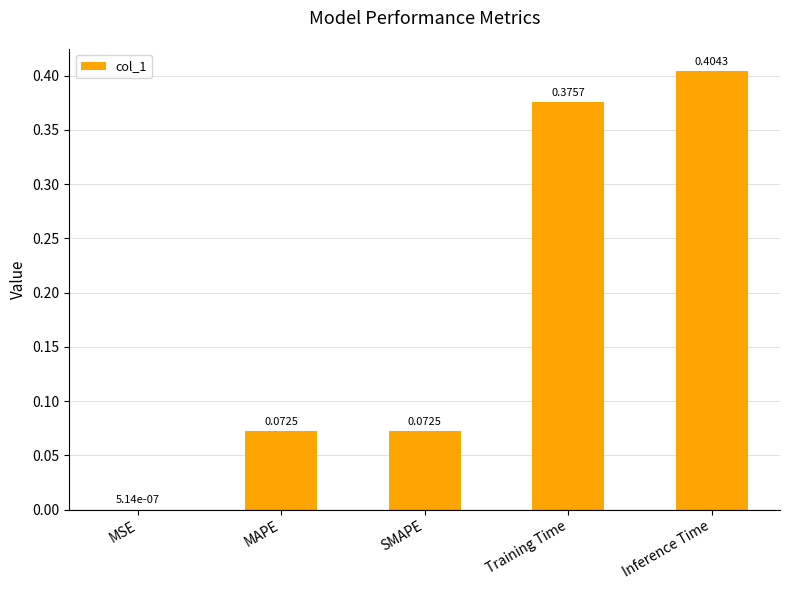

Which label corresponds to the largest value in the chart?

Inference Time